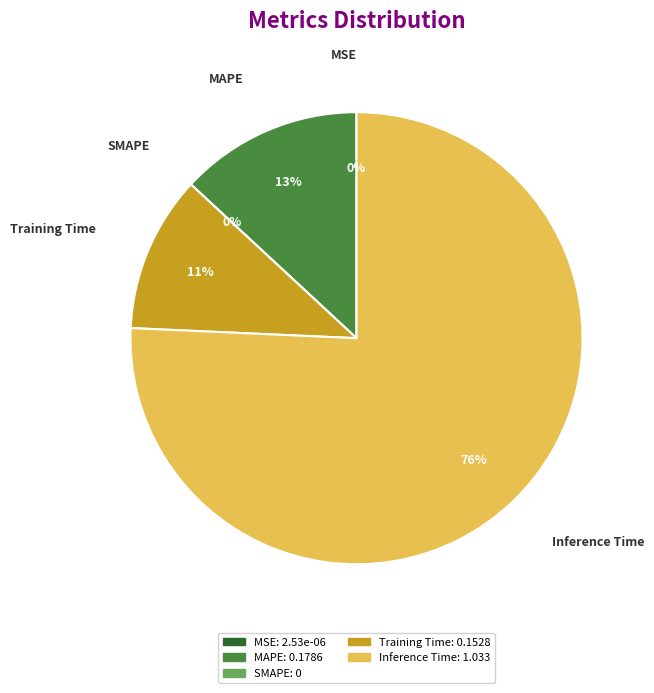

To the nearest percent, what is the difference between the Training Time and MAPE slice percentages?

2%